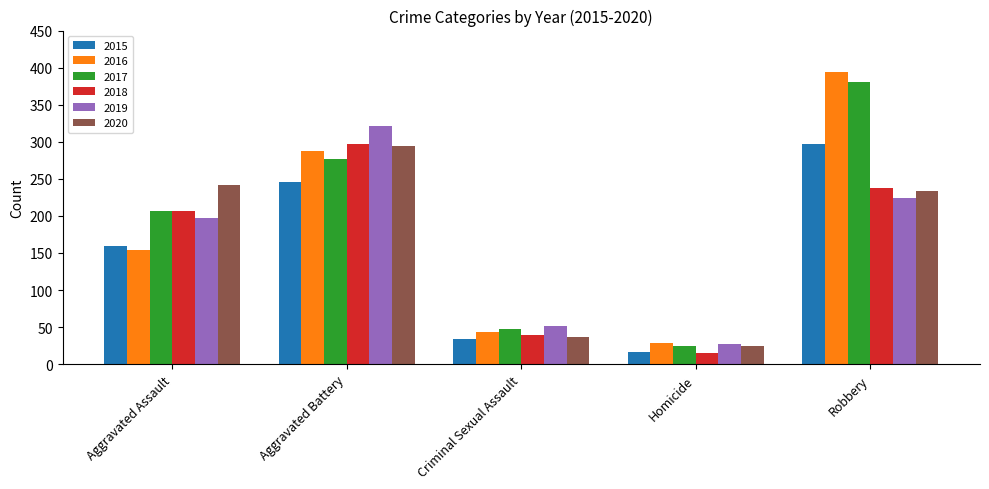

Reading left to right, extract all data points from this chart.

2015: Aggravated Assault=160	Aggravated Battery=246	Criminal Sexual Assault=34	Homicide=17	Robbery=297
2016: Aggravated Assault=154	Aggravated Battery=288	Criminal Sexual Assault=43	Homicide=29	Robbery=394
2017: Aggravated Assault=207	Aggravated Battery=277	Criminal Sexual Assault=47	Homicide=24	Robbery=381
2018: Aggravated Assault=206	Aggravated Battery=297	Criminal Sexual Assault=40	Homicide=15	Robbery=237
2019: Aggravated Assault=197	Aggravated Battery=321	Criminal Sexual Assault=51	Homicide=27	Robbery=224
2020: Aggravated Assault=242	Aggravated Battery=294	Criminal Sexual Assault=36	Homicide=24	Robbery=233